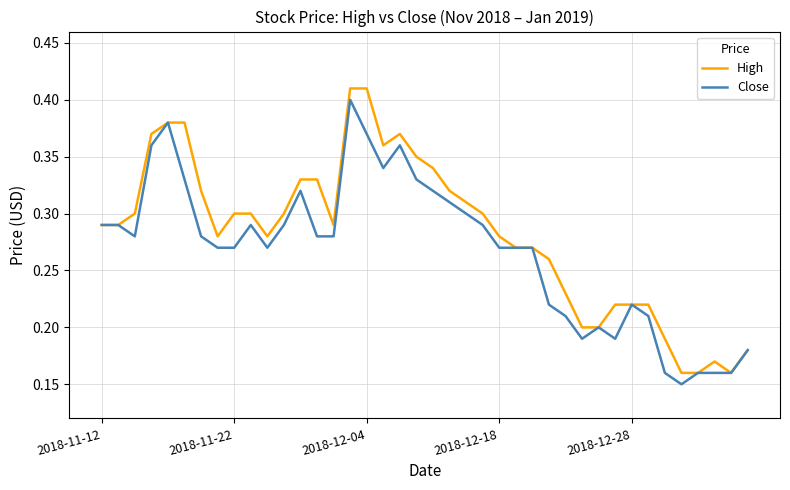

What is the sum of all Close values?

10.7